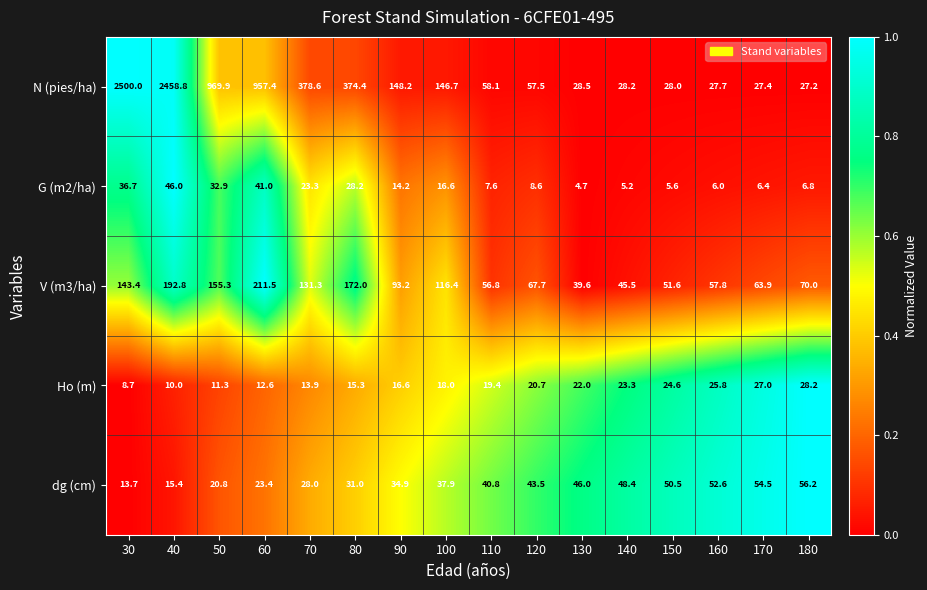

What is the sum of all G (m2/ha) values?

289.8